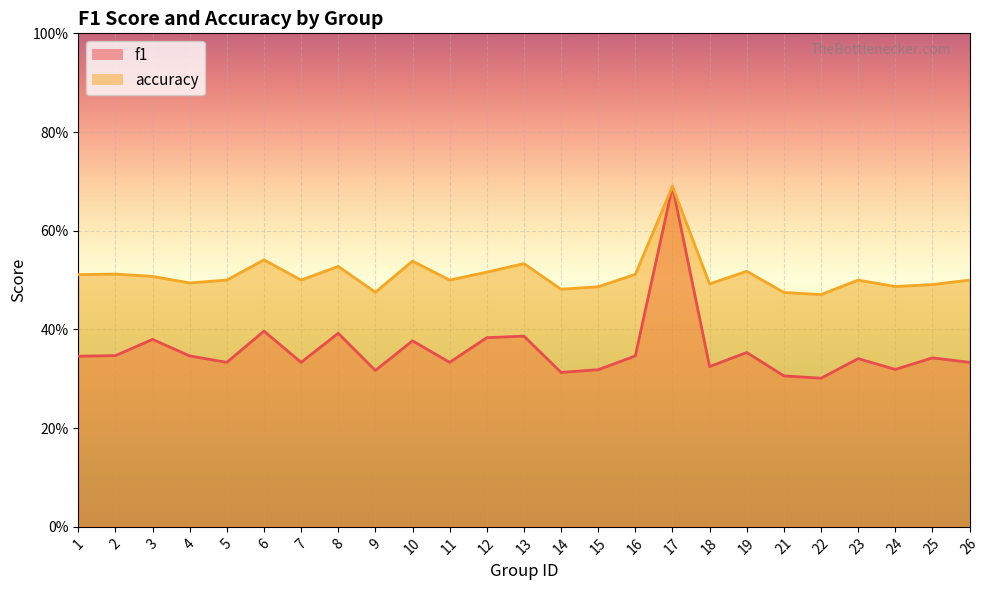

Where is accuracy nearest to the value 0?

22